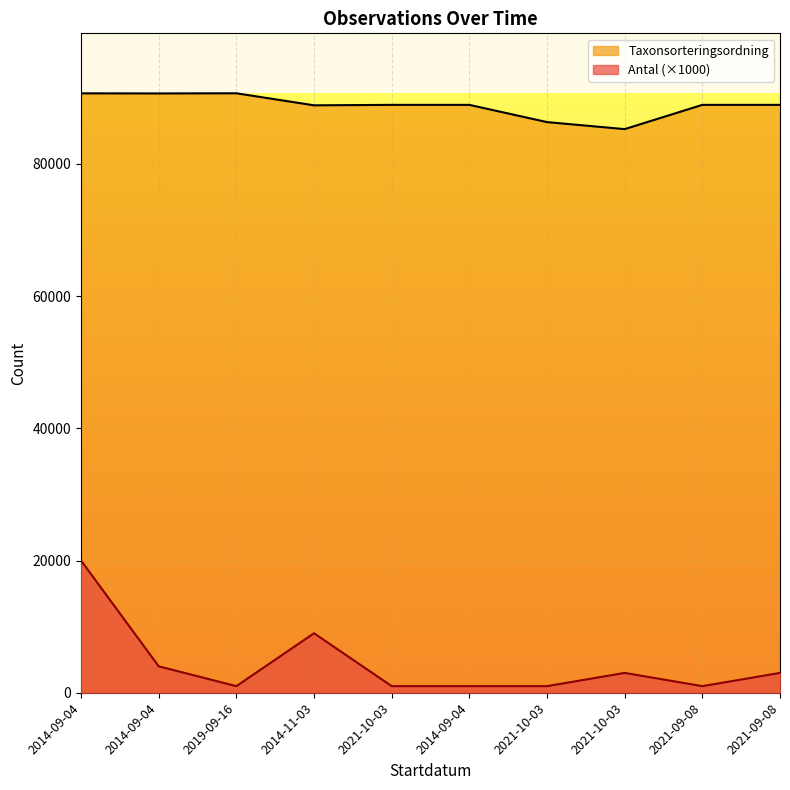

The value of Antal at 2021-09-08 is 1000. True or false?

True